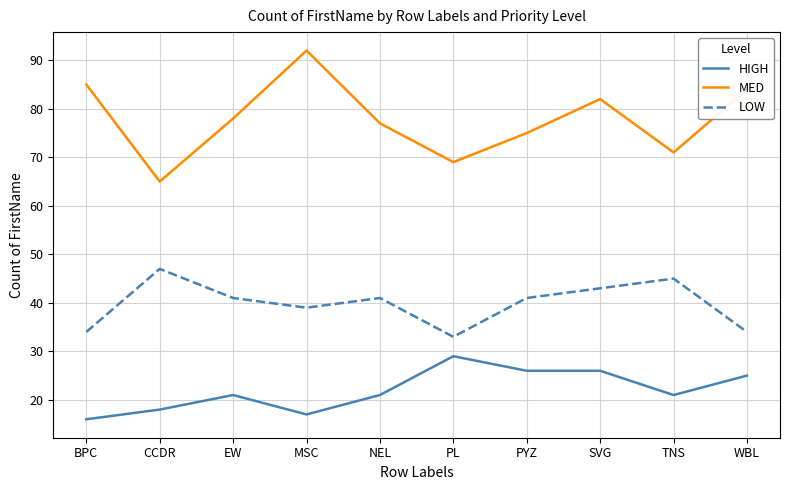

What is the greatest value displayed?

92